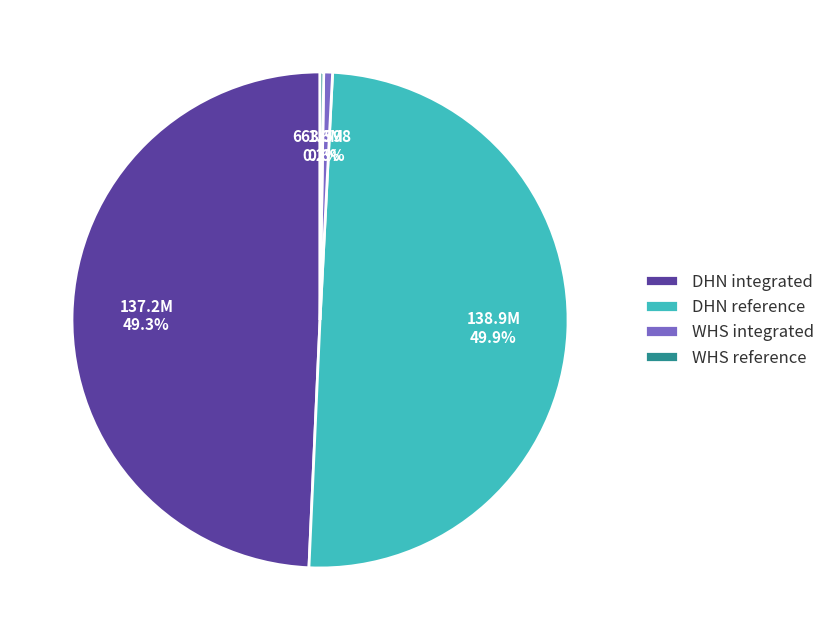

Does WHS integrated represent more than half of the total?

No